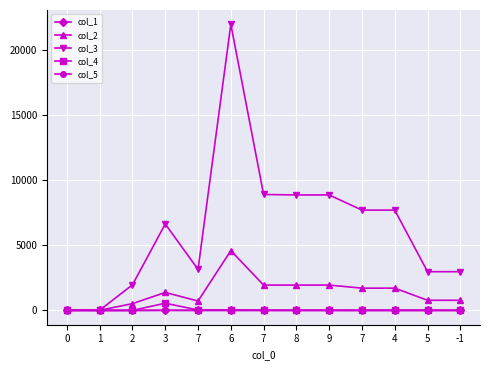

The col_4 series shows 733.5 at 3. True or false?

False